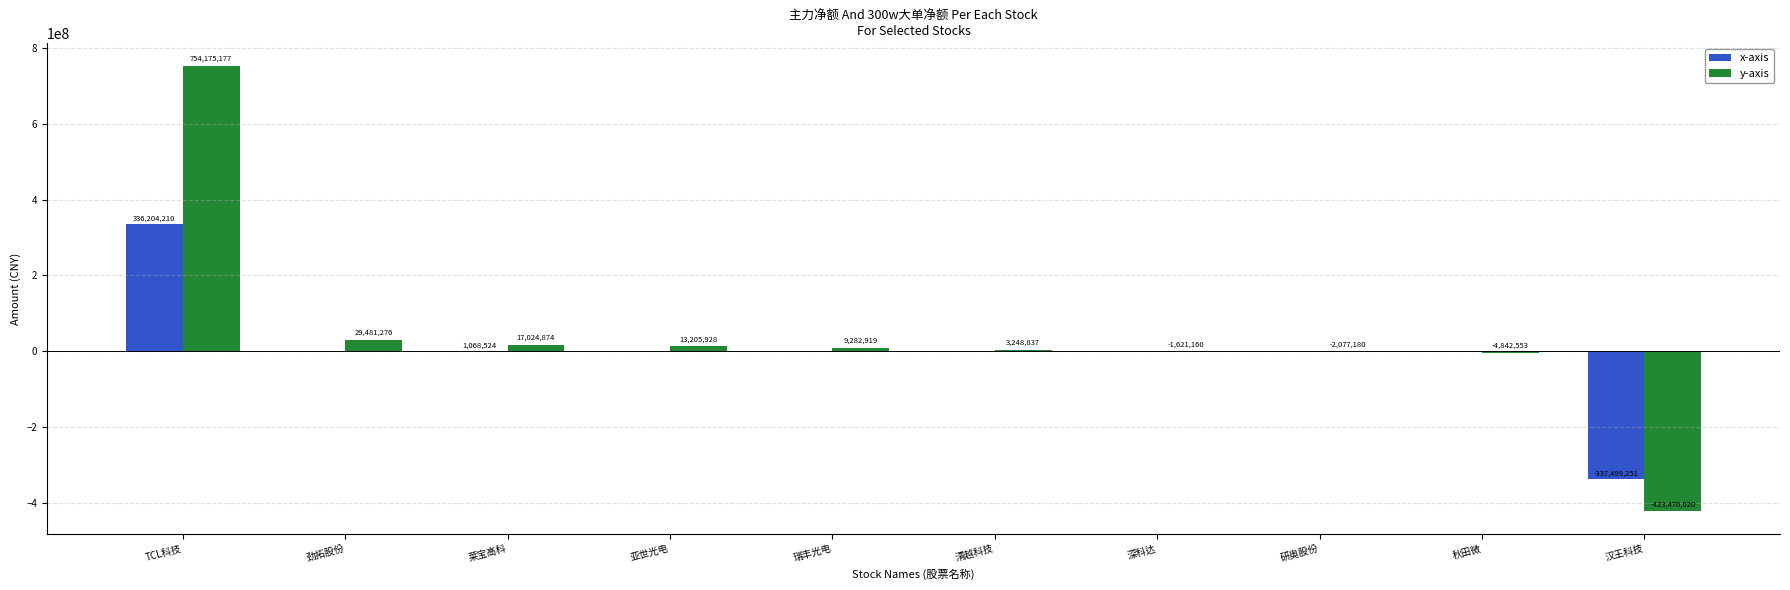

Which category has the highest value across all series?

TCL科技